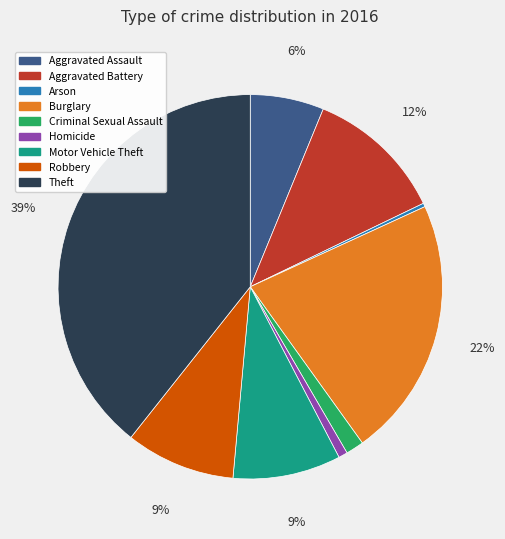

The Criminal Sexual Assault slice represents 8% of the pie. True or false?

False